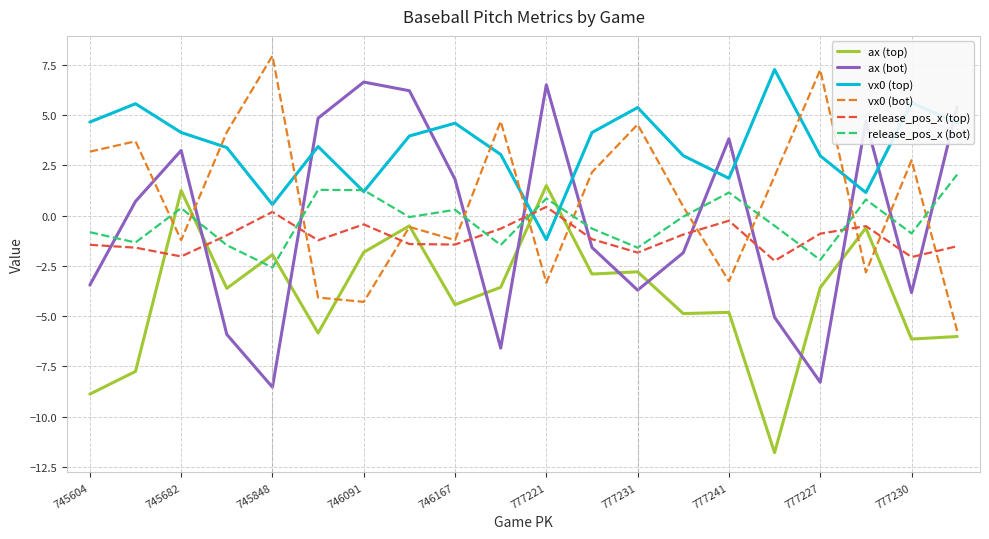

After their last crossing, which series has the higher values: release_pos_x (bot) or ax (top)?

release_pos_x (bot)